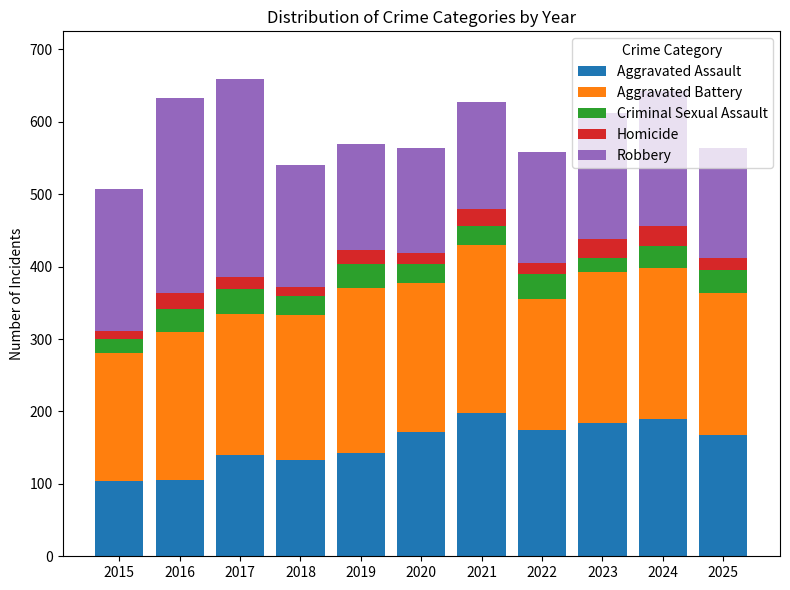

What is the total value across all series at 2025?

564